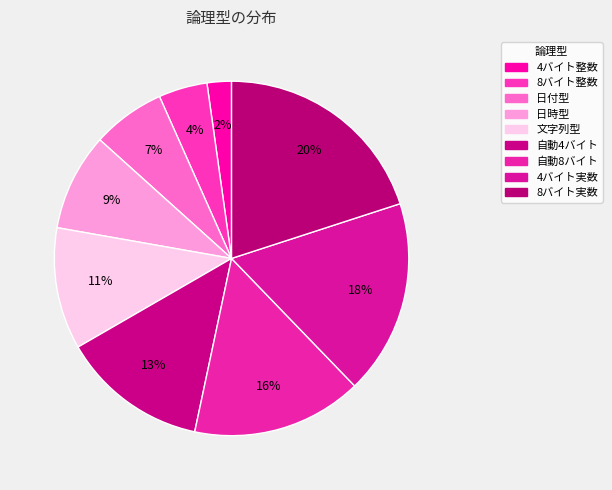

How many segments does this pie chart have?

9